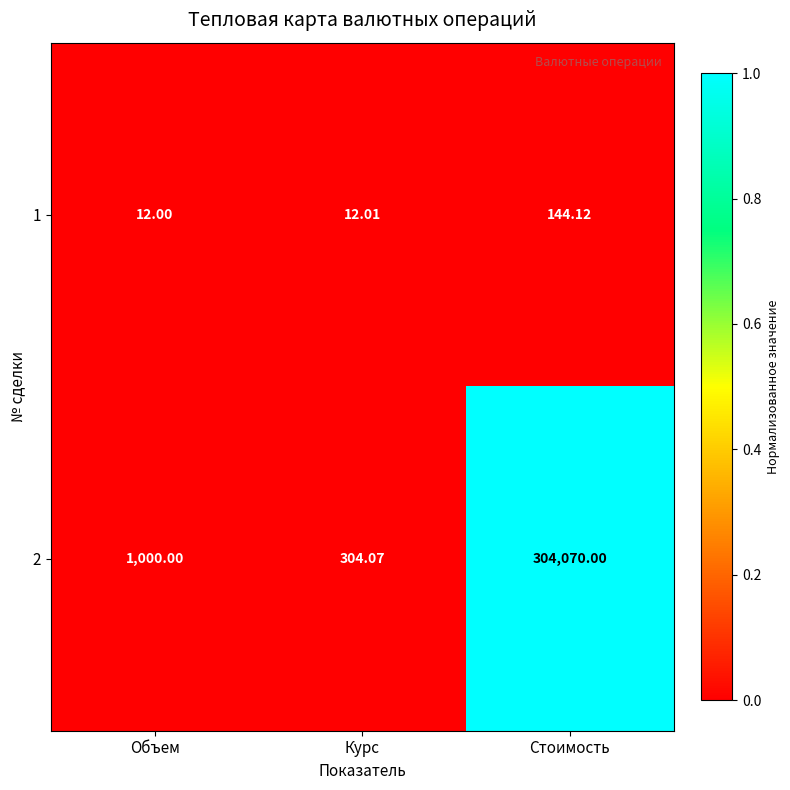

Where is 1 nearest to the value 78?

Курс